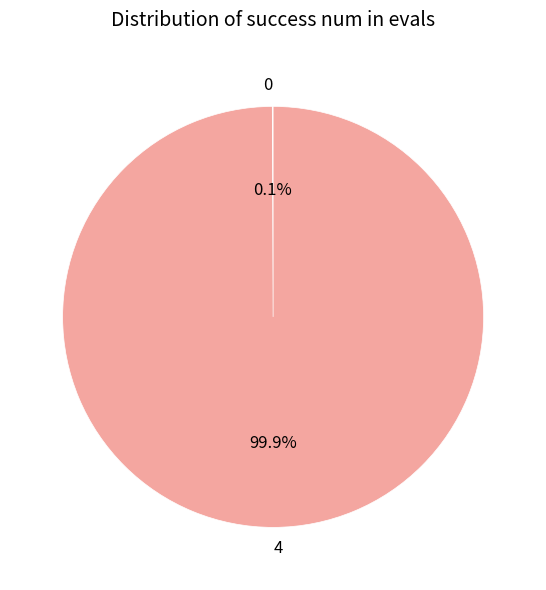

Is there a majority slice in this chart?

Yes